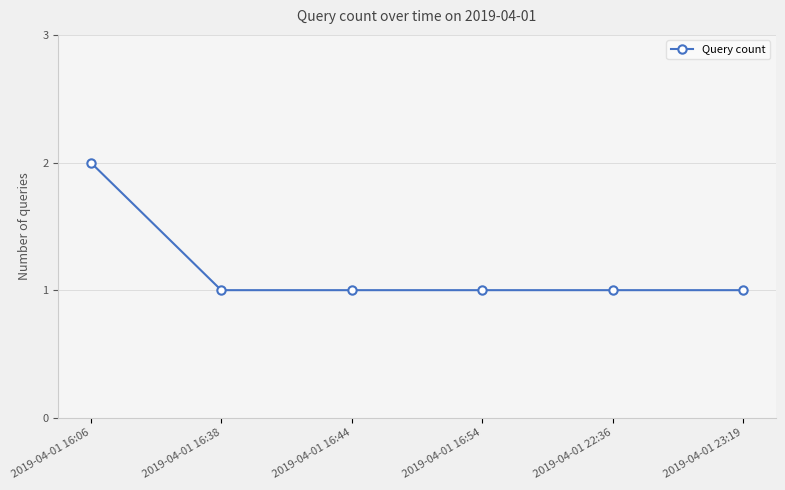

What is the ratio of the value at 2019-04-01 16:06 to the value at 2019-04-01 16:38?

2.0